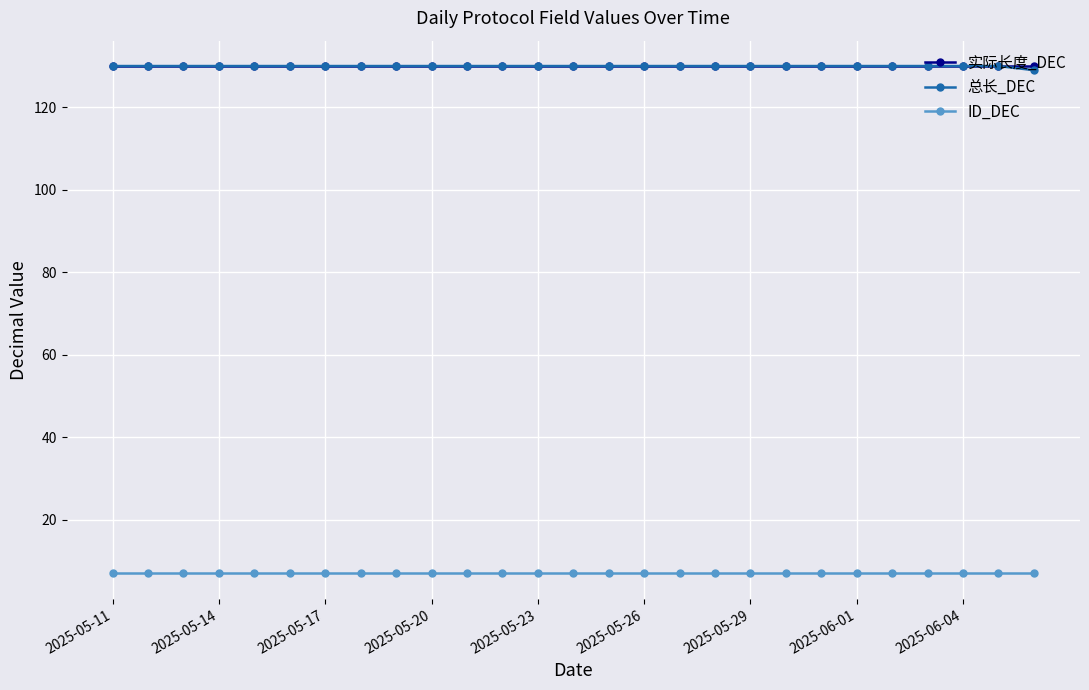

What is the minimum value for 实际长度_DEC?

130